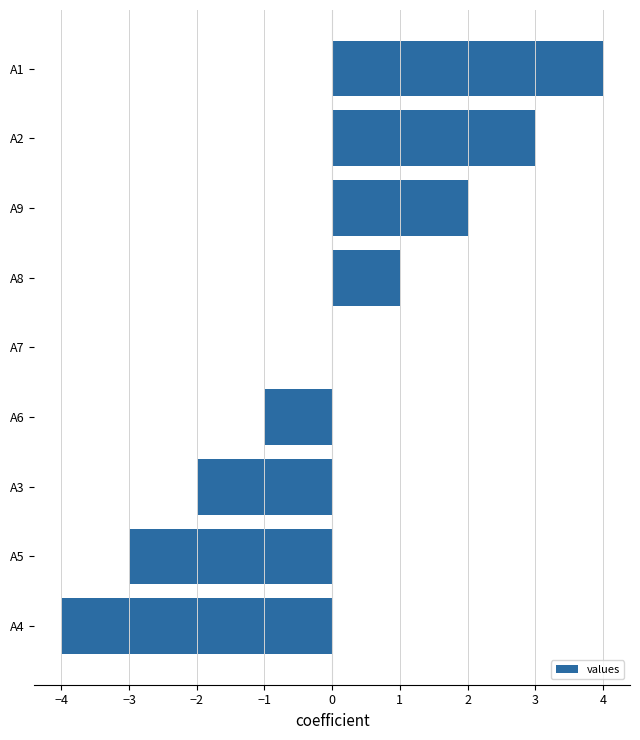

What is the sum of the values at A7 and A4?

-4